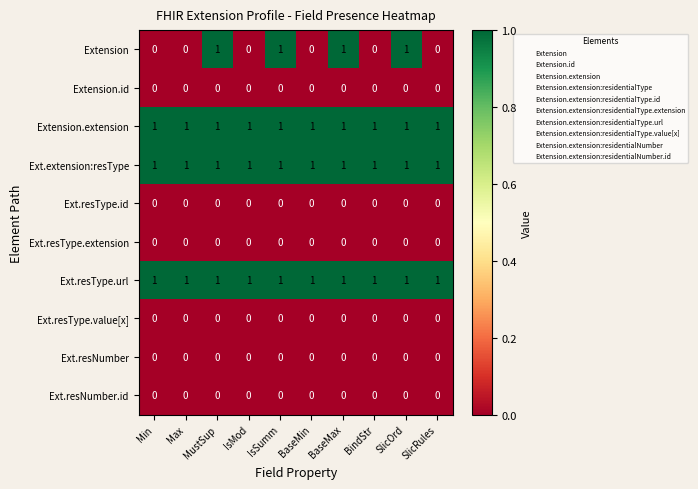

Which series has the largest range (max minus min)?

Extension